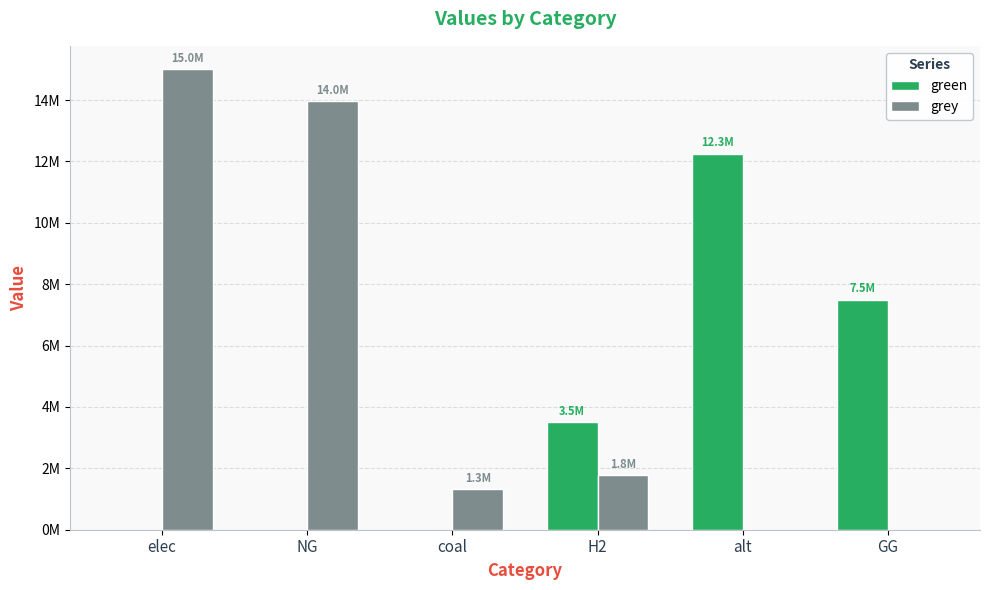

What are all the series names shown in the legend?

green, grey